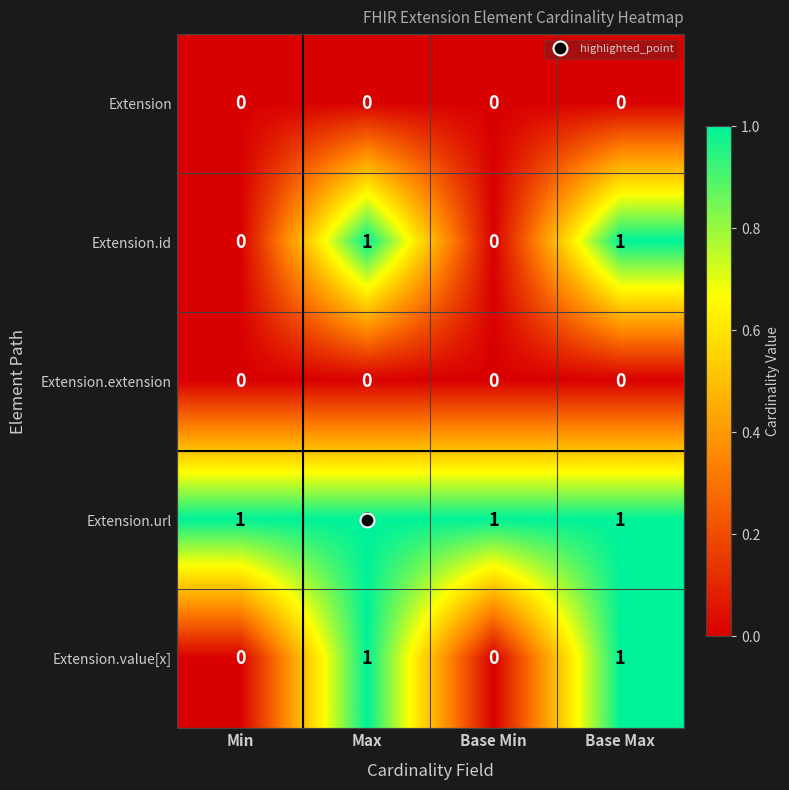

Which series has the largest total across all categories?

Extension.url